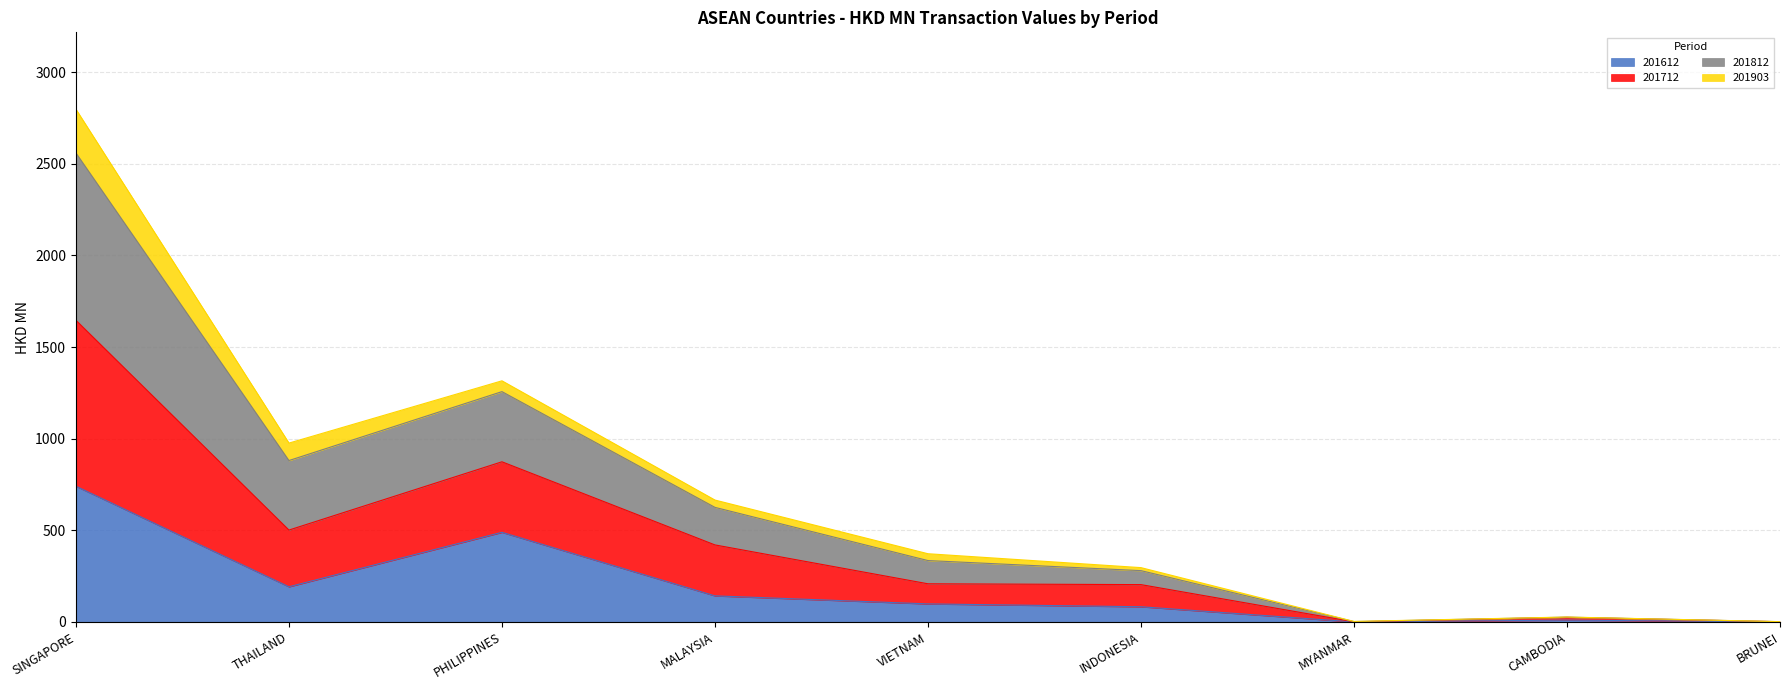

How many interior local peaks does the 201712 series have?

2